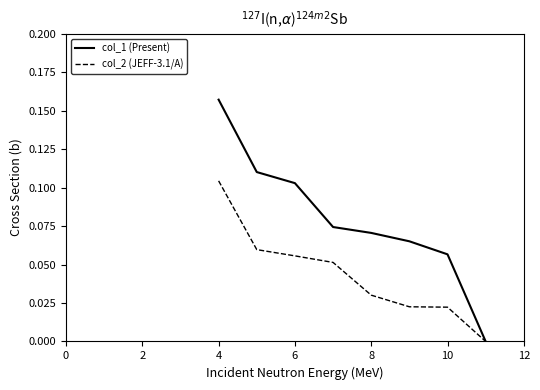

Which series has the largest total across all categories?

col_1 (Present)